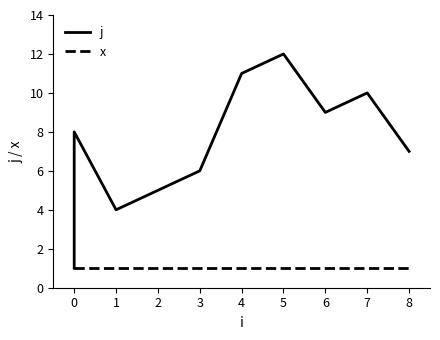

Which series has the largest range (max minus min)?

j